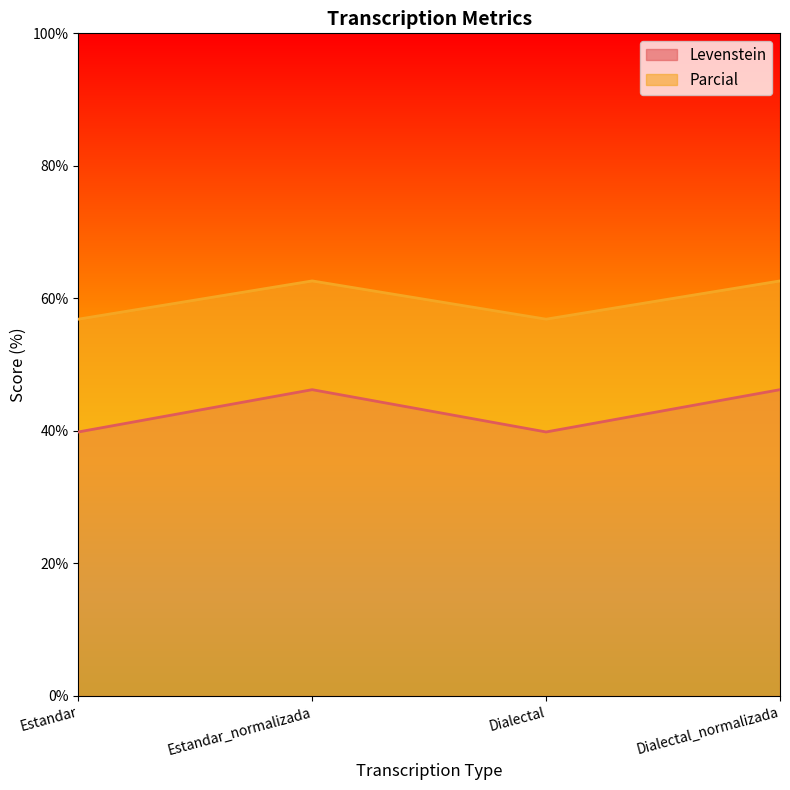

What is the label of the 4th point from the right?

Estandar